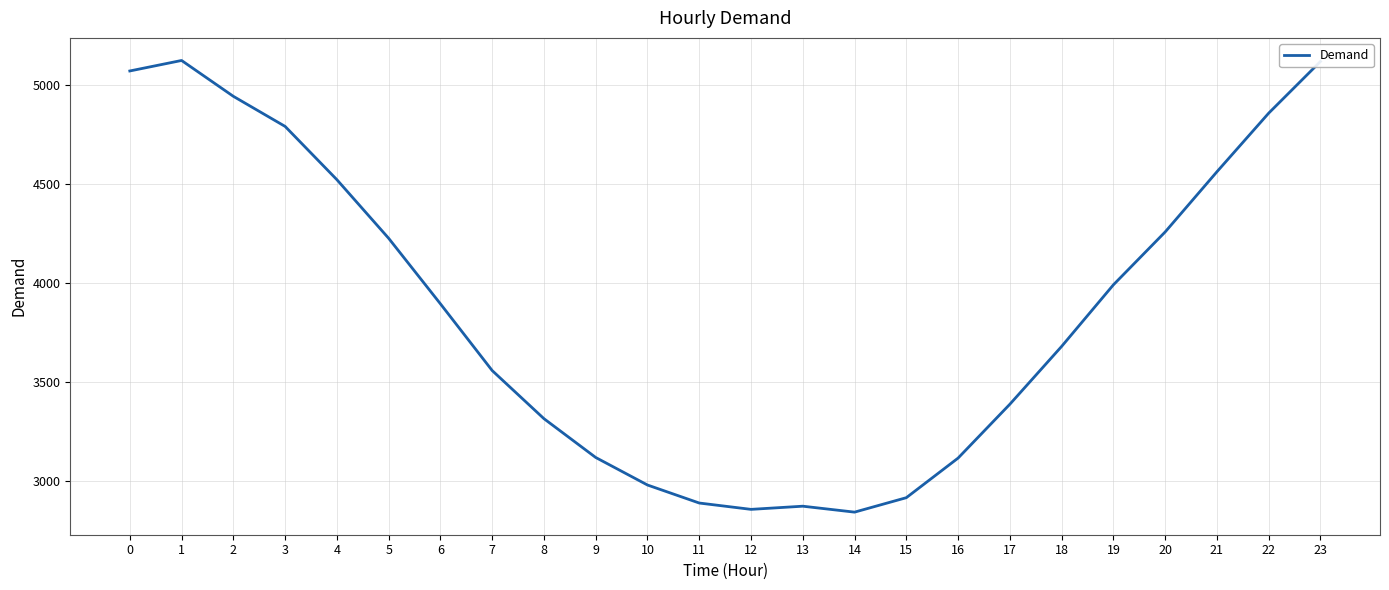

What is the greatest value displayed?

5124